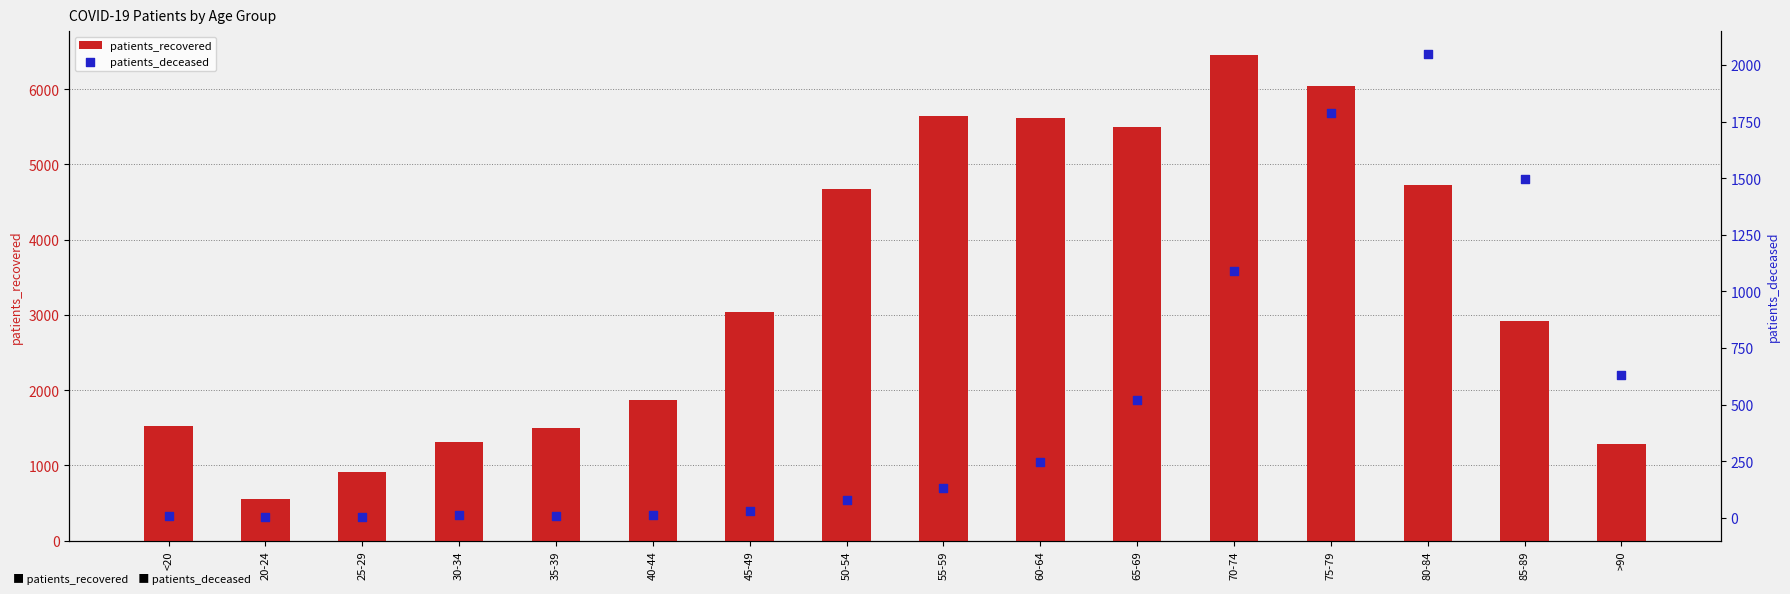

Which series reaches the minimum Y coordinate?

patients_deceased